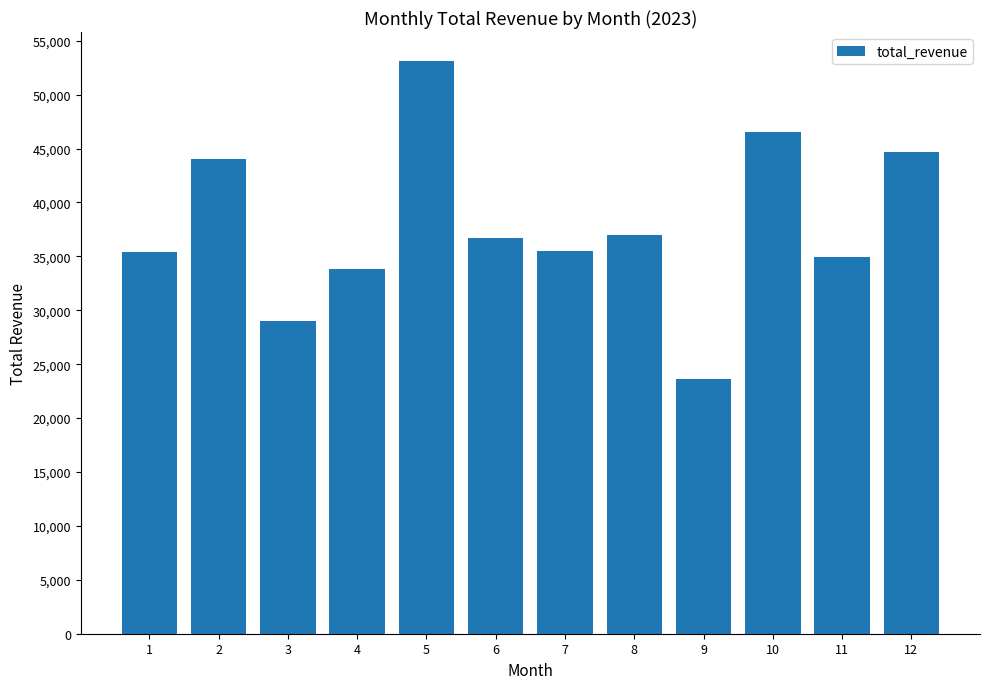

The chart shows a value of 72286 at 5. True or false?

False